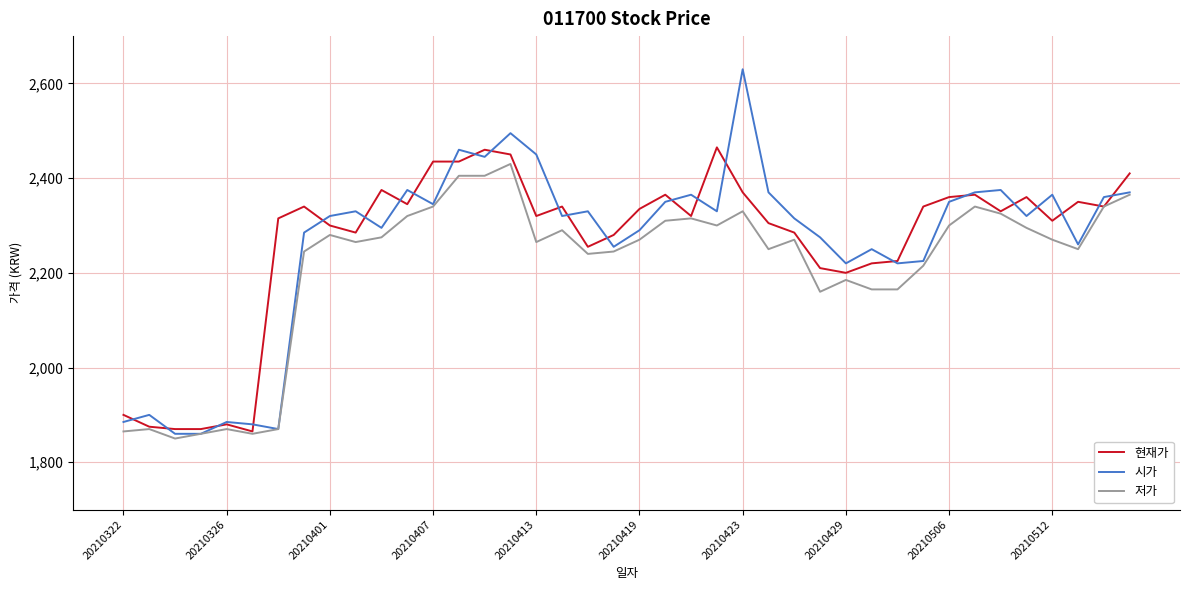

What is the maximum value for 저가?

2430